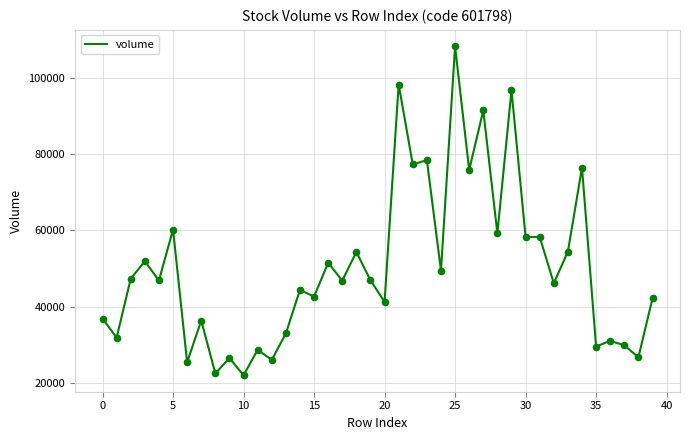

What is the minimum value shown in the chart?

22144